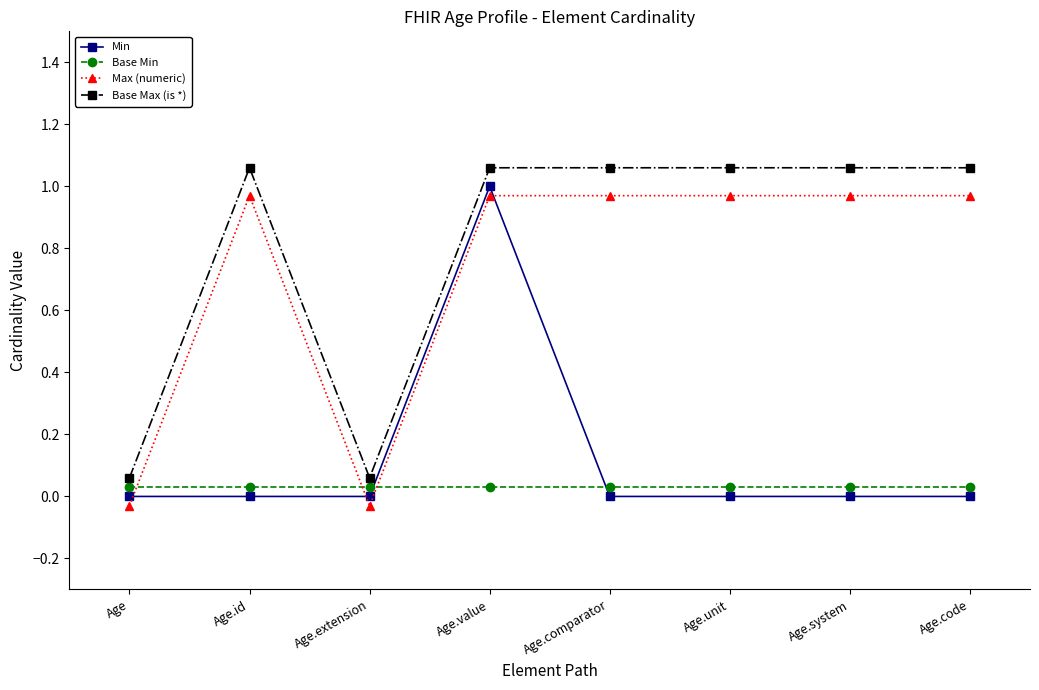

True or false: Max (numeric) and Min intersect in this chart.

True